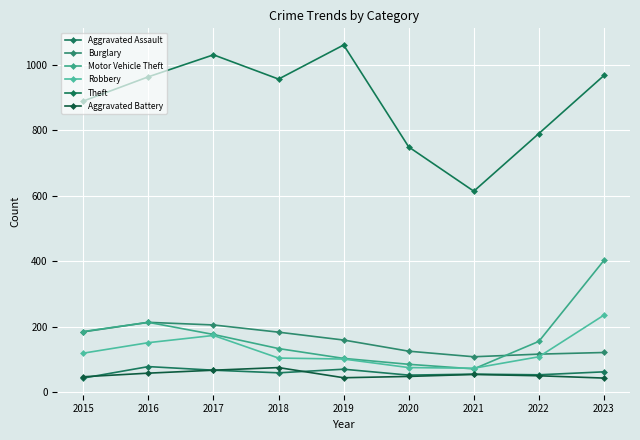

Reading right to left, list all the values displayed in this chart.

Aggravated Assault: 2023=63	2022=54	2021=56	2020=53	2019=71	2018=60	2017=68	2016=79	2015=44
Burglary: 2023=122	2022=117	2021=109	2020=126	2019=160	2018=184	2017=206	2016=214	2015=185
Motor Vehicle Theft: 2023=403	2022=156	2021=72	2020=86	2019=104	2018=134	2017=177	2016=214	2015=186
Robbery: 2023=236	2022=109	2021=74	2020=76	2019=102	2018=105	2017=174	2016=152	2015=120
Theft: 2023=967	2022=790	2021=614	2020=749	2019=1060	2018=956	2017=1030	2016=963	2015=889
Aggravated Battery: 2023=44	2022=51	2021=55	2020=49	2019=45	2018=76	2017=68	2016=59	2015=48